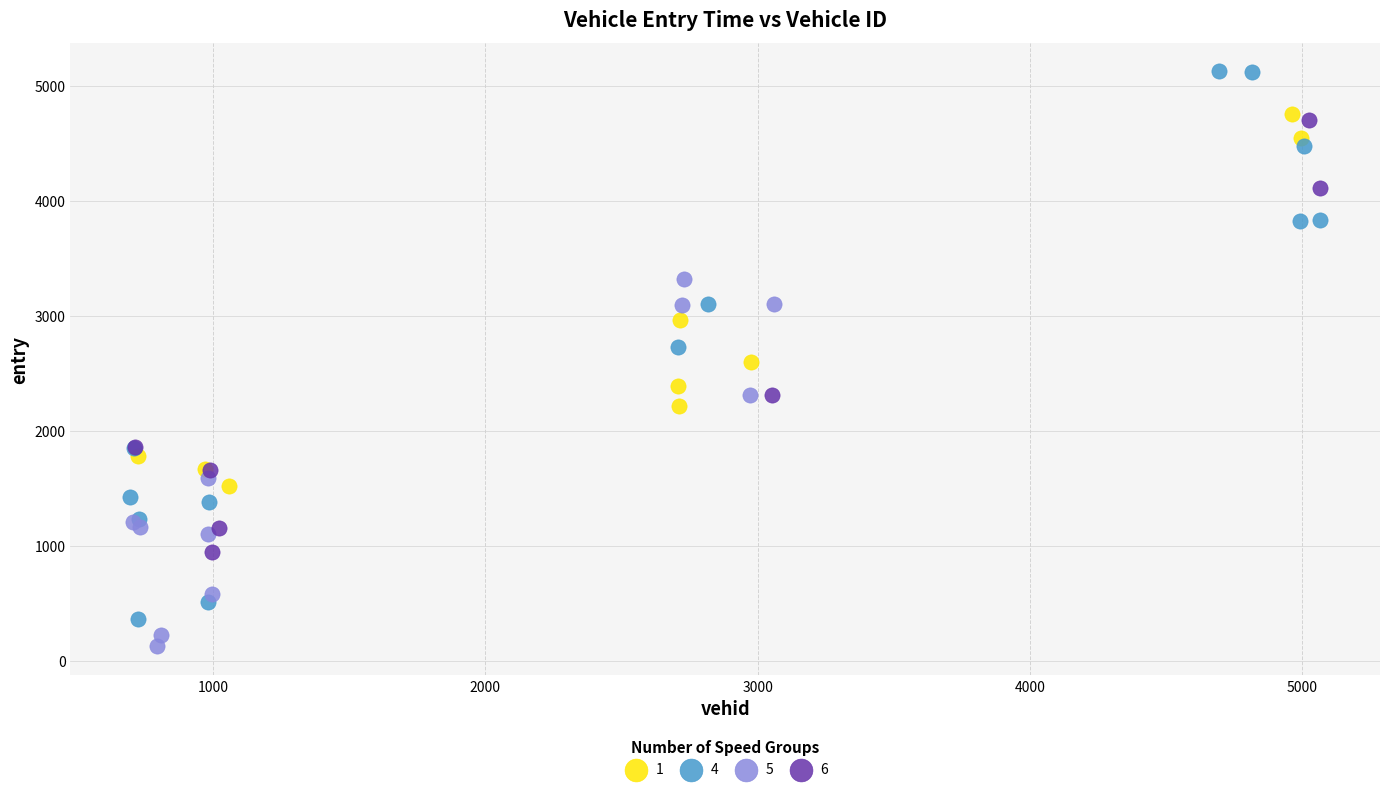

Which series reaches the minimum Y coordinate?

5